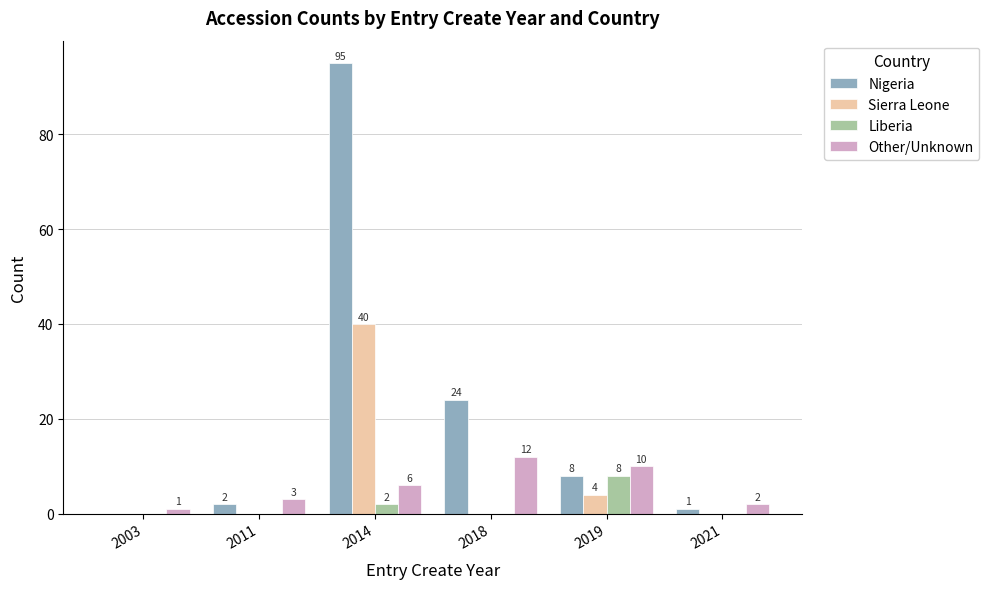

Count the number of categories in the chart.

6